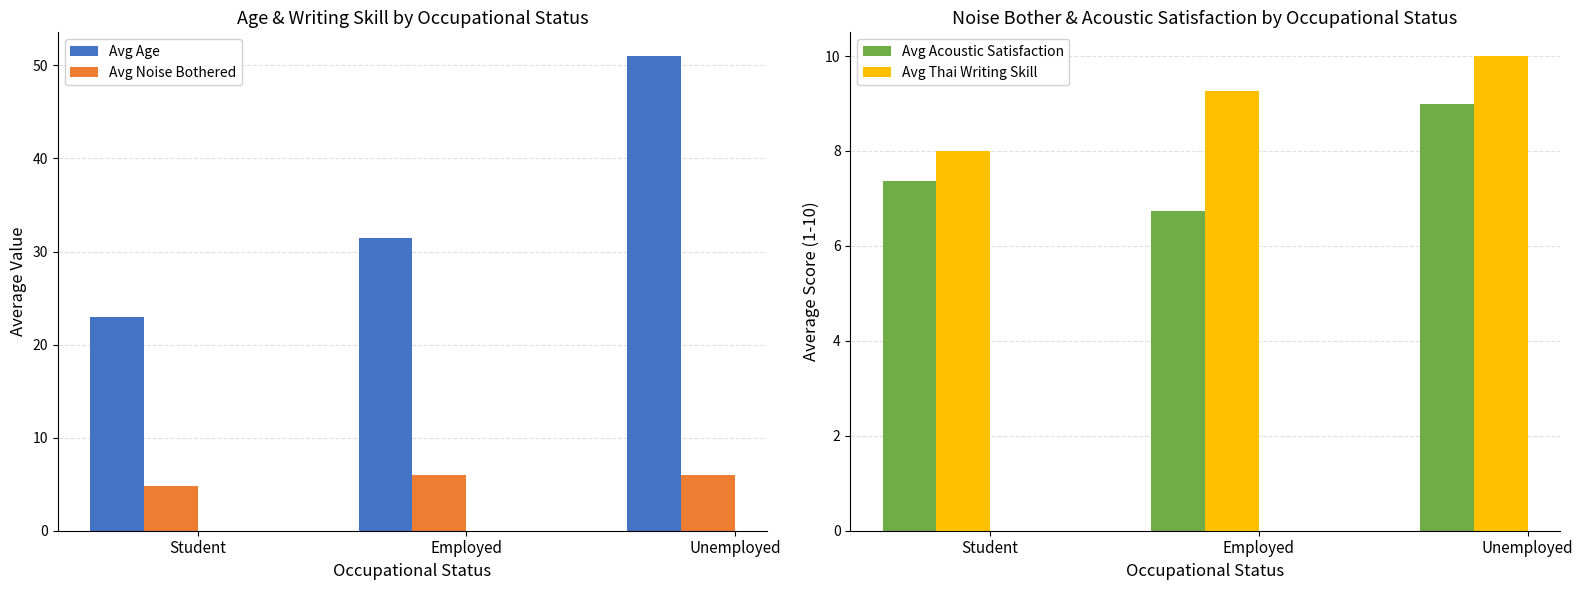

How many values in the Avg Age series are below 31?

1